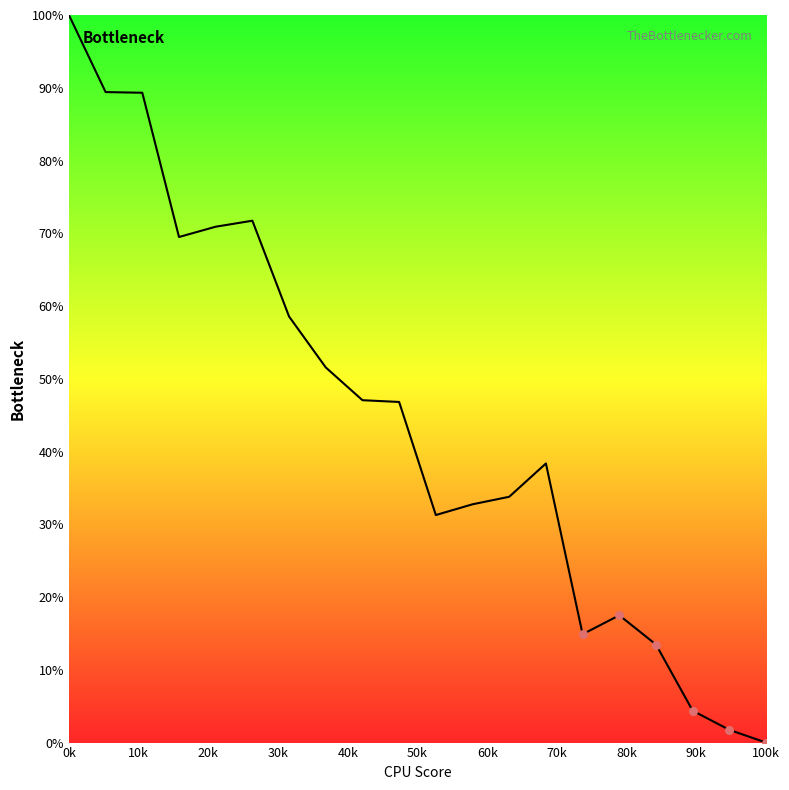

What is the greatest value displayed?

100.0